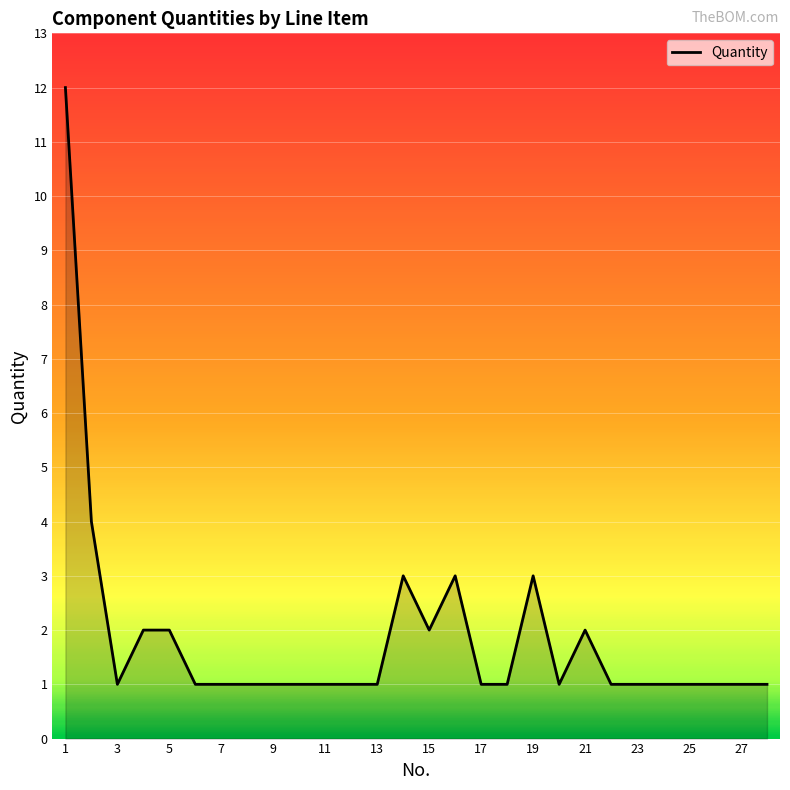

Does the chart display data point markers on the line(s)?

No